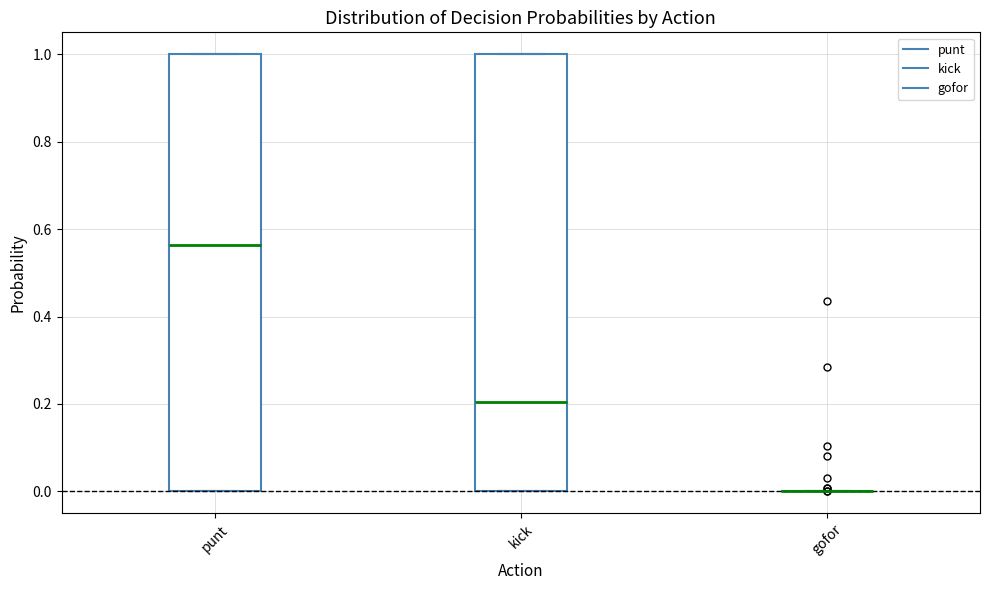

Where is the lower edge of the box for kick on the y-axis? The values are not printed on the chart, so give them approximately, as read against the axis.

0.00